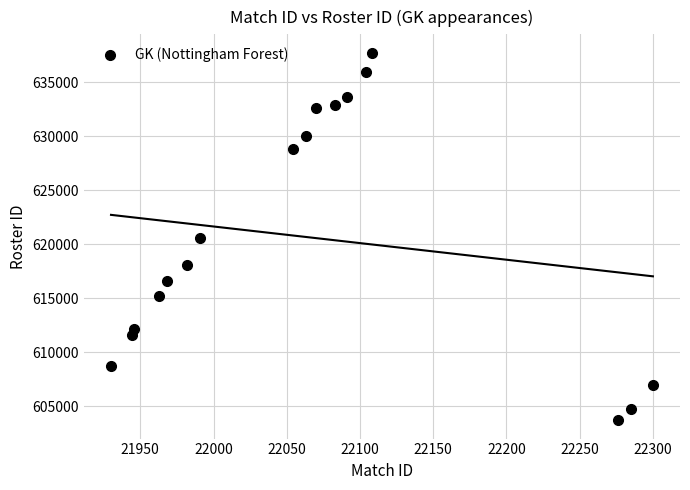

What is the range of X values (max minus min)?

370